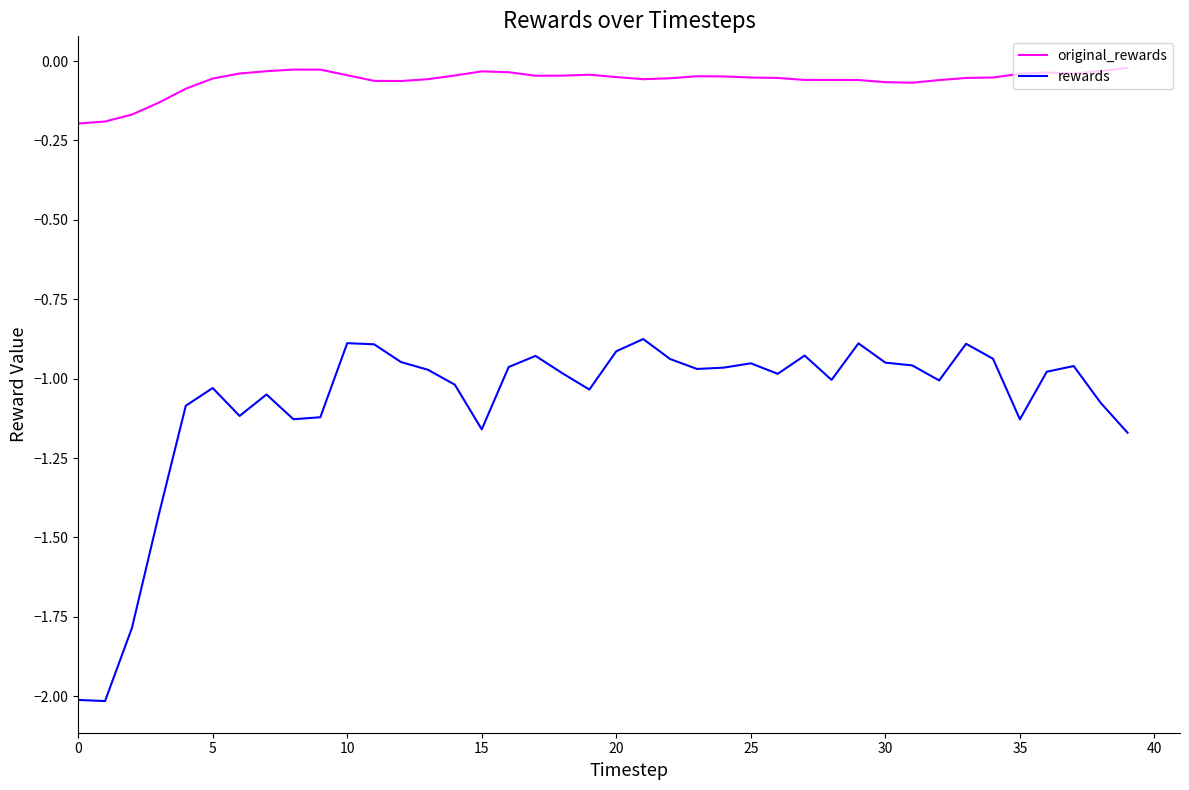

Rank the series by their maximum value, from highest to lowest.

original_rewards, rewards